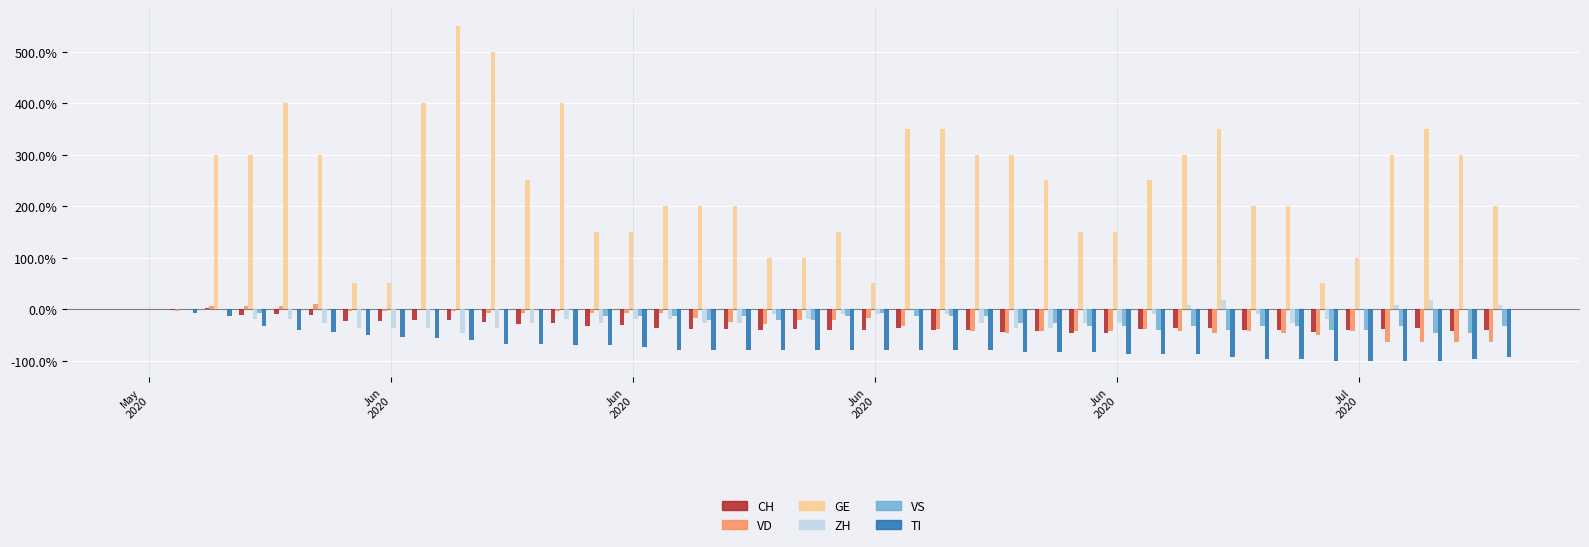

What is the sum of all TI values?

-2890.0